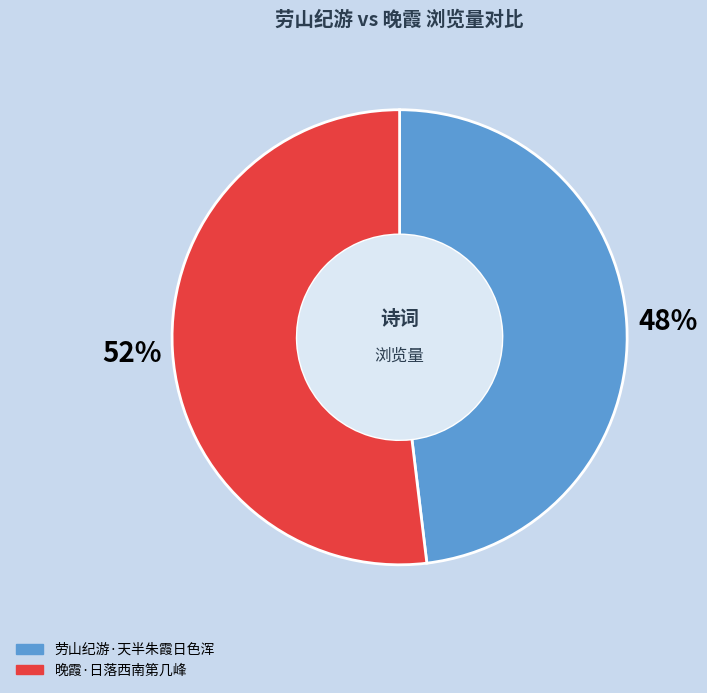

To the nearest percent, what portion does 劳山纪游·天半朱霞日色浑 represent?

48%